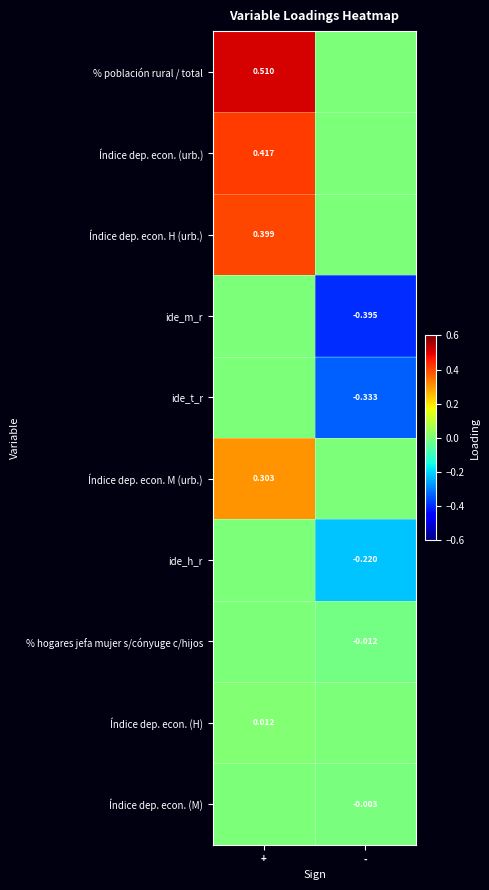

Is the value of Índice dep. econ. (urb.) at + greater than the value of ide_t_r at -?

Yes